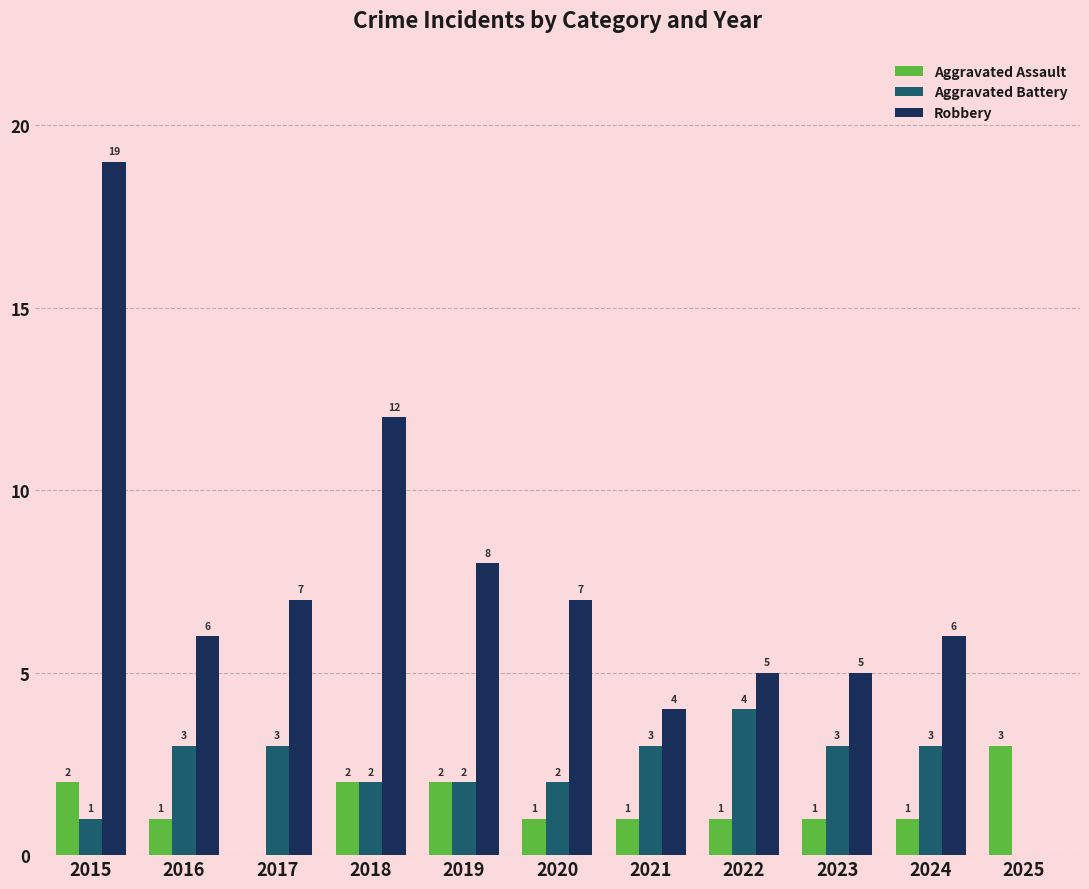

Are the bars horizontal?

No